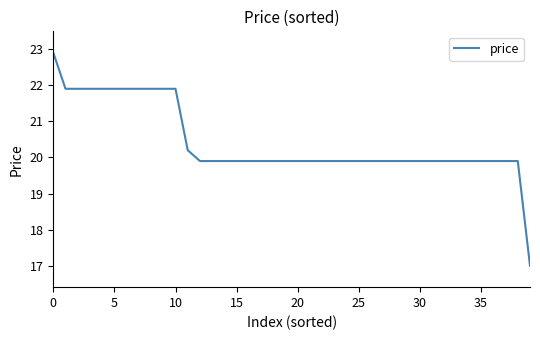

What is the minimum value shown in the chart?

17.0